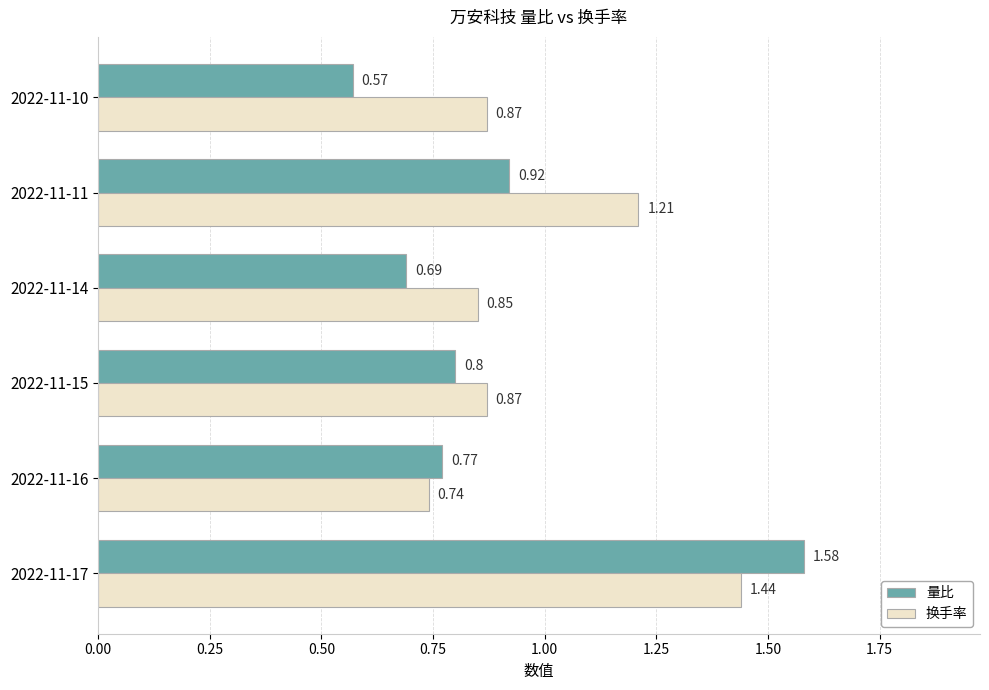

What is the sum of all 量比 values?

5.3